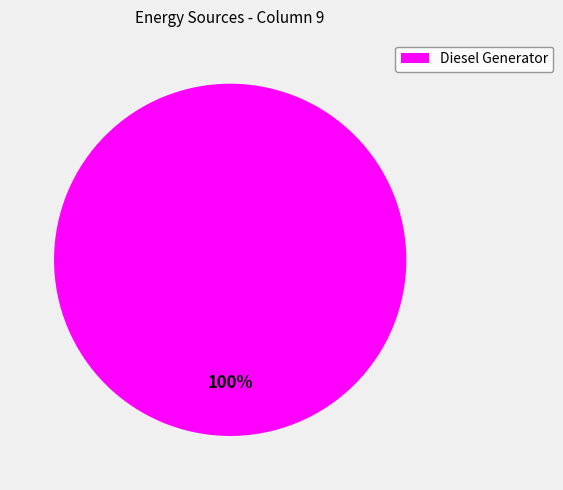

True or false: Diesel Generator accounts for 100% of the total.

True